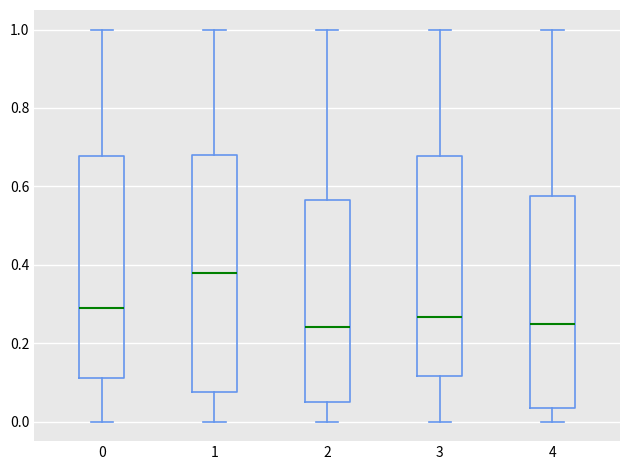

Comparing the boxes themselves (not the whiskers), which one is the tallest?

1